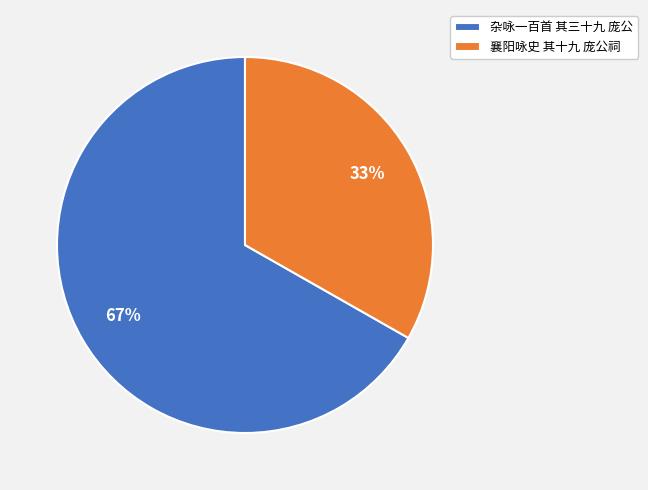

Which category has the smallest portion of the pie?

襄阳咏史 其十九 庞公祠